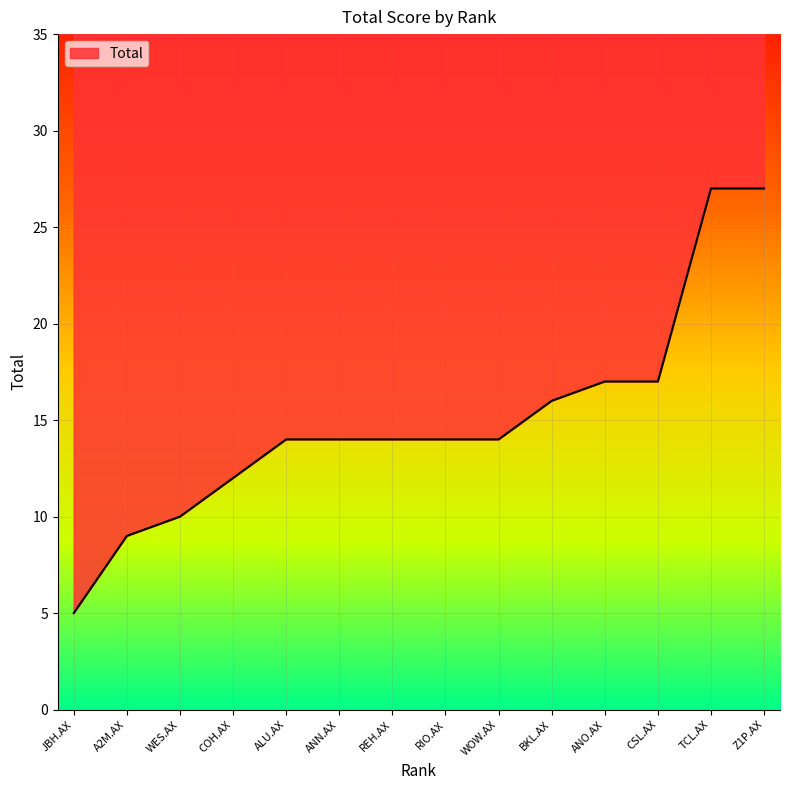

Which has a higher value, ANN.AX or ANO.AX?

ANO.AX